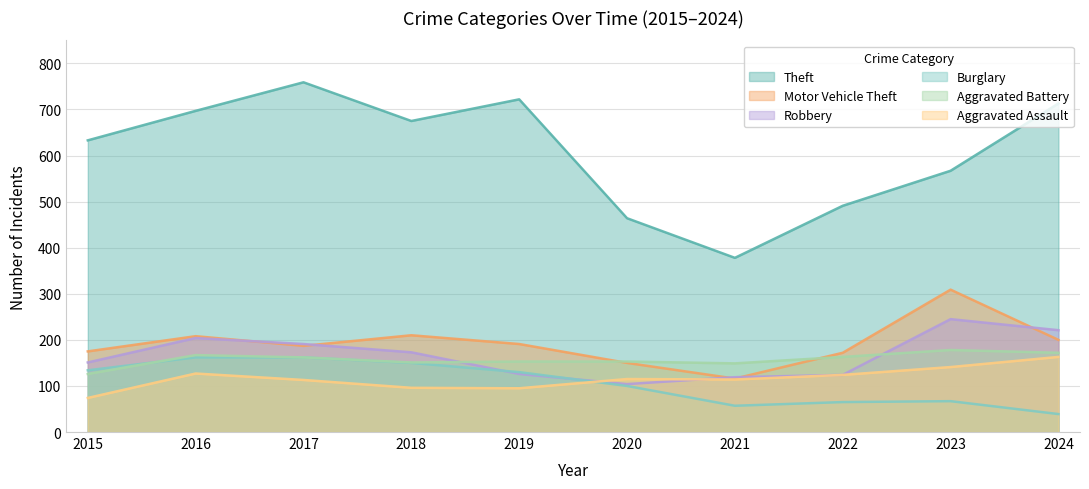

Reading right to left, extract all data points from this chart.

Theft: 2024=713	2023=567	2022=491	2021=378	2020=464	2019=722	2018=675	2017=759	2016=697	2015=633
Motor Vehicle Theft: 2024=200	2023=309	2022=172	2021=116	2020=150	2019=191	2018=210	2017=187	2016=208	2015=175
Robbery: 2024=221	2023=245	2022=124	2021=119	2020=104	2019=126	2018=173	2017=191	2016=204	2015=151
Burglary: 2024=39	2023=67	2022=65	2021=57	2020=100	2019=130	2018=150	2017=162	2016=162	2015=134
Aggravated Battery: 2024=172	2023=178	2022=163	2021=149	2020=153	2019=153	2018=151	2017=162	2016=167	2015=126
Aggravated Assault: 2024=163	2023=141	2022=124	2021=114	2020=115	2019=95	2018=96	2017=113	2016=127	2015=74